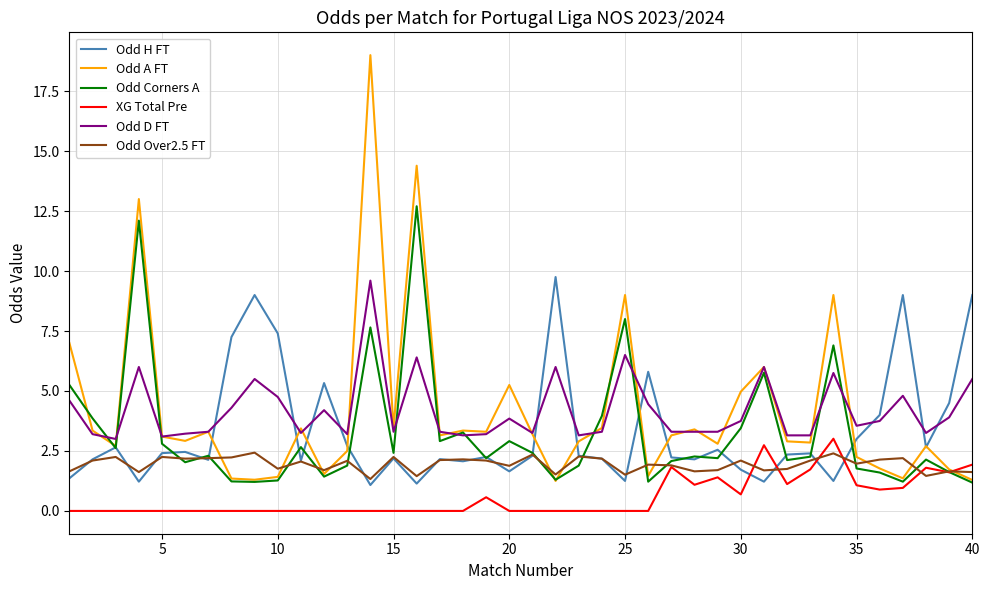

Which series has the widest spread of values?

Odd A FT